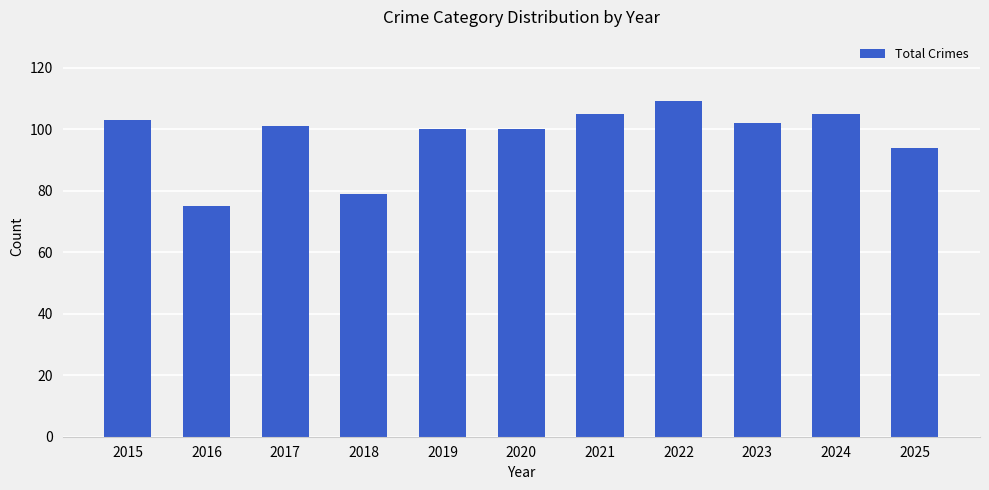

What is the smallest value displayed?

75